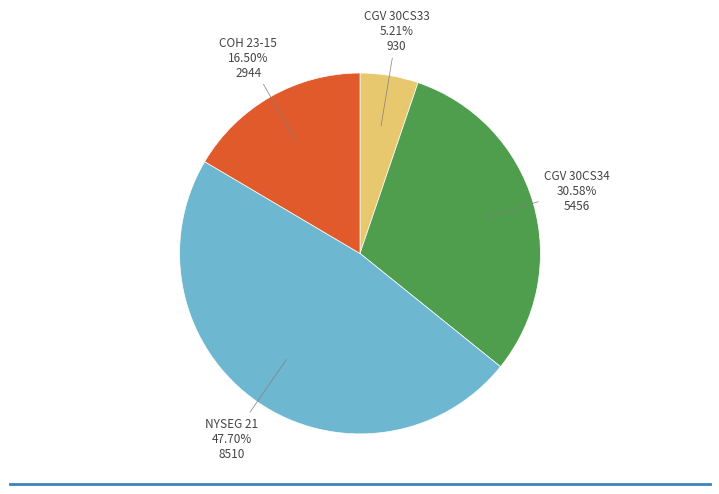

Combined, do CGV 30CS33 and COH 23-15 account for over 50%?

No